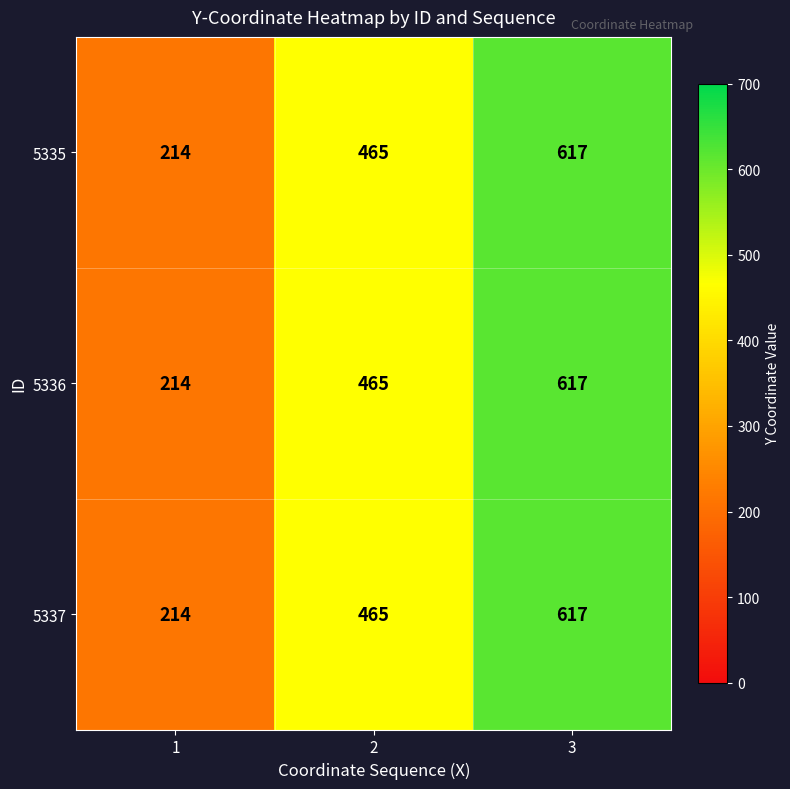

At which category is the sum across all series the highest?

3